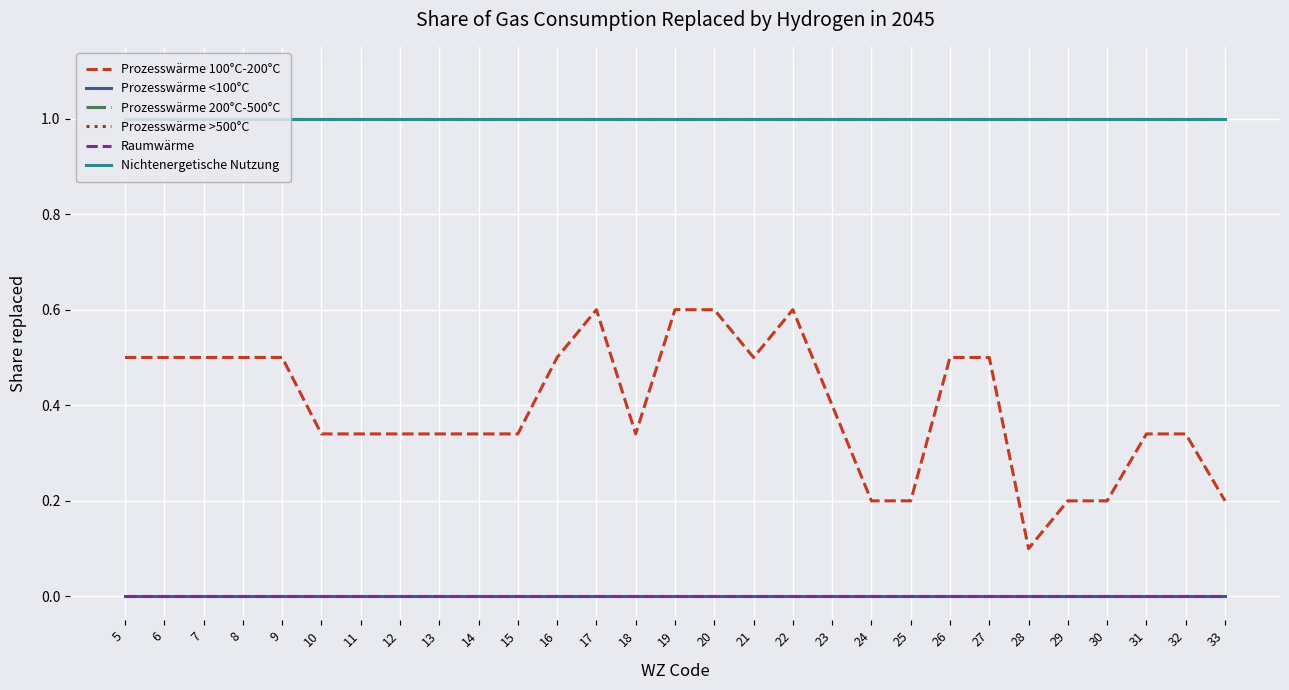

Reading left to right, extract all data points from this chart.

Prozesswärme 100°C-200°C: 0.5	0.5	0.5	0.5	0.5	0.3	0.3	0.3	0.3	0.3	0.3	0.5	0.6	0.3	0.6	0.6	0.5	0.6	0.4	0.2	0.2	0.5	0.5	0.1	0.2	0.2	0.3	0.3	0.2
Prozesswärme <100°C: 0.0	0.0	0.0	0.0	0.0	0.0	0.0	0.0	0.0	0.0	0.0	0.0	0.0	0.0	0.0	0.0	0.0	0.0	0.0	0.0	0.0	0.0	0.0	0.0	0.0	0.0	0.0	0.0	0.0
Prozesswärme 200°C-500°C: 1.0	1.0	1.0	1.0	1.0	1.0	1.0	1.0	1.0	1.0	1.0	1.0	1.0	1.0	1.0	1.0	1.0	1.0	1.0	1.0	1.0	1.0	1.0	1.0	1.0	1.0	1.0	1.0	1.0
Prozesswärme >500°C: 1.0	1.0	1.0	1.0	1.0	1.0	1.0	1.0	1.0	1.0	1.0	1.0	1.0	1.0	1.0	1.0	1.0	1.0	1.0	1.0	1.0	1.0	1.0	1.0	1.0	1.0	1.0	1.0	1.0
Raumwärme: 0.0	0.0	0.0	0.0	0.0	0.0	0.0	0.0	0.0	0.0	0.0	0.0	0.0	0.0	0.0	0.0	0.0	0.0	0.0	0.0	0.0	0.0	0.0	0.0	0.0	0.0	0.0	0.0	0.0
Nichtenergetische Nutzung: 1.0	1.0	1.0	1.0	1.0	1.0	1.0	1.0	1.0	1.0	1.0	1.0	1.0	1.0	1.0	1.0	1.0	1.0	1.0	1.0	1.0	1.0	1.0	1.0	1.0	1.0	1.0	1.0	1.0